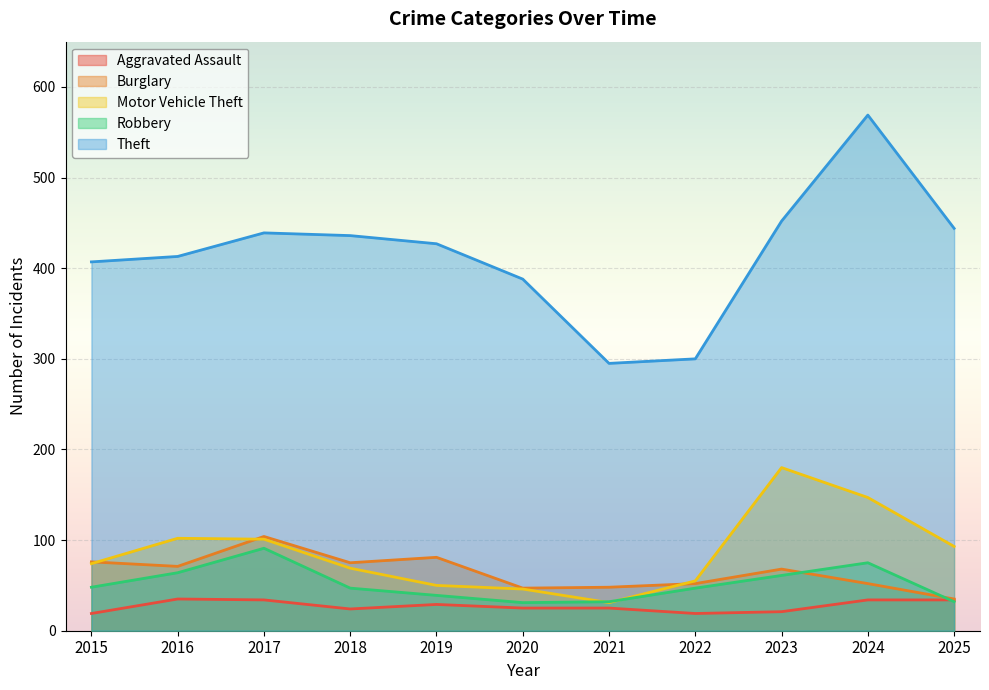

Which series changed the most between 2017 and 2024?

Theft